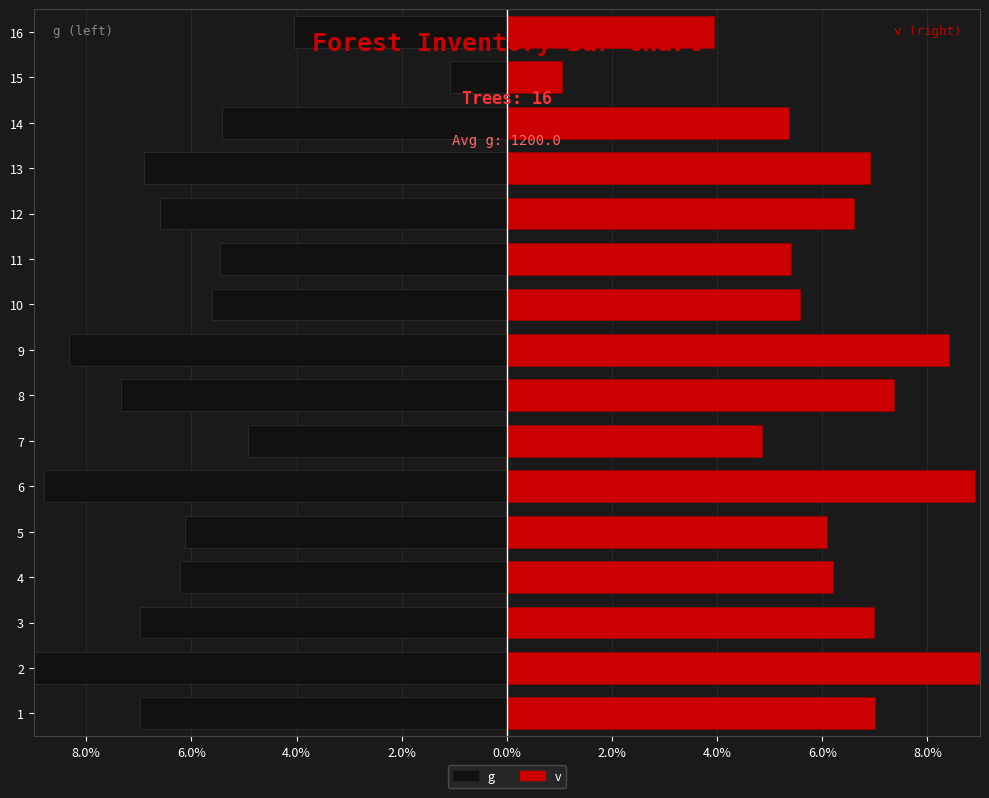

How many data points in v are above 6?

10